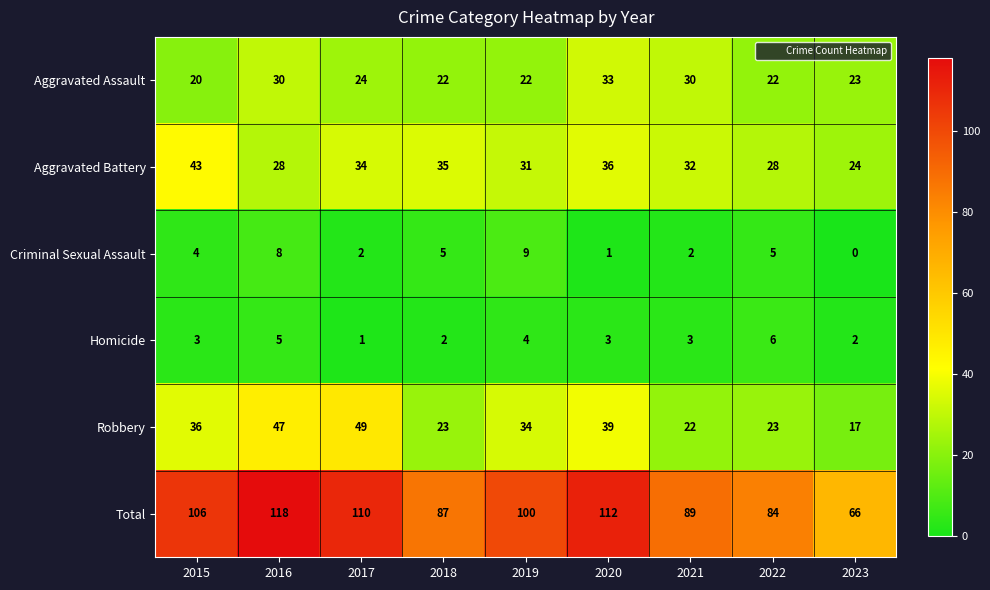

What is the difference between the Robbery values at 2016 and 2015?

11